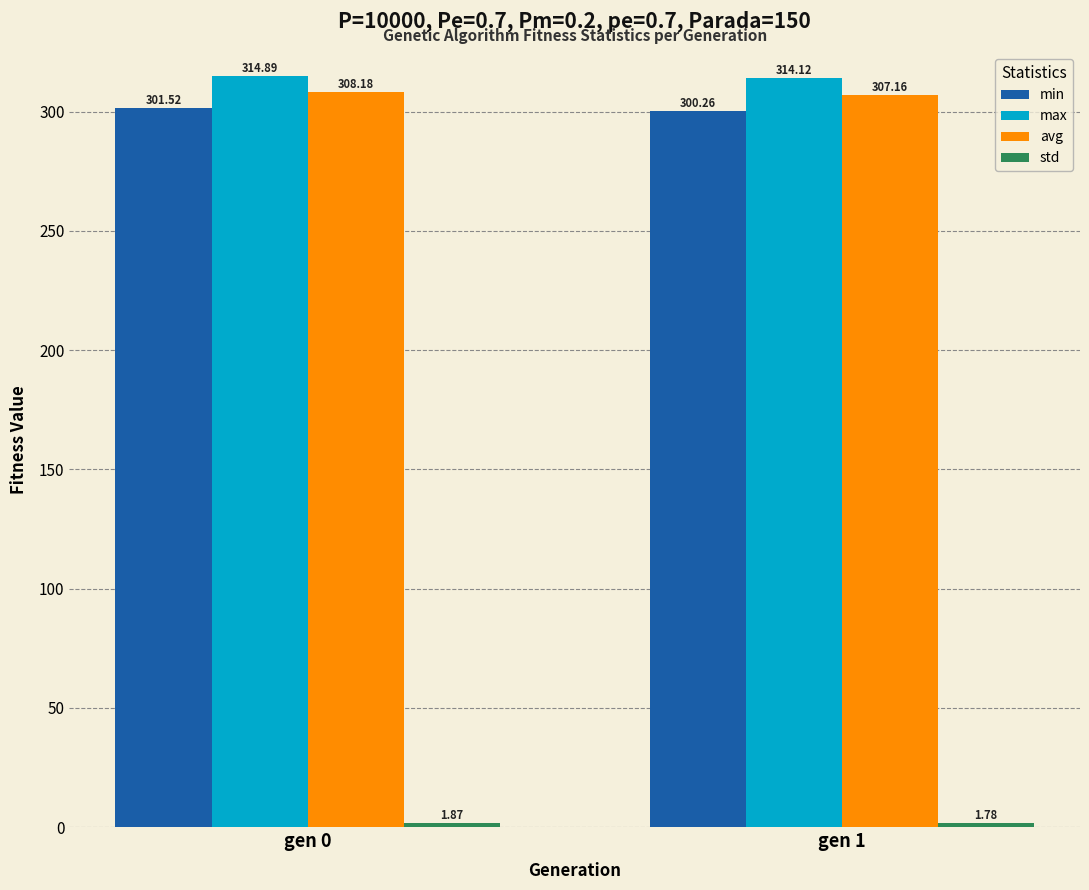

List the labels in order of avg value, largest first.

gen 0, gen 1